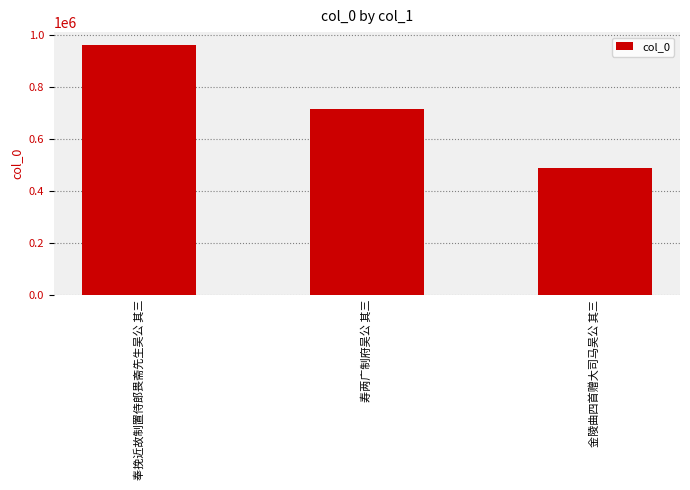

Reading left to right, transcribe all the data shown in this chart.

962422	715110	488218